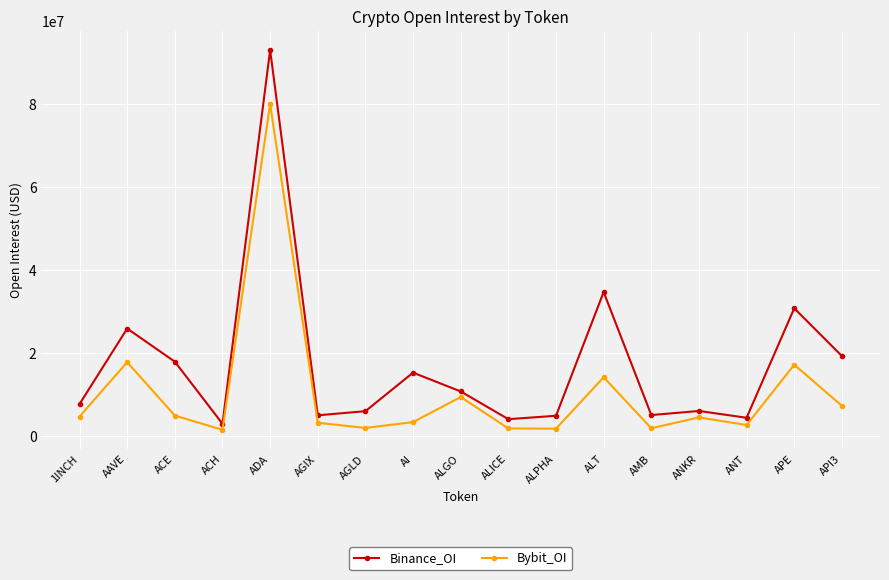

What is the label of the 2nd point from the right?

APE